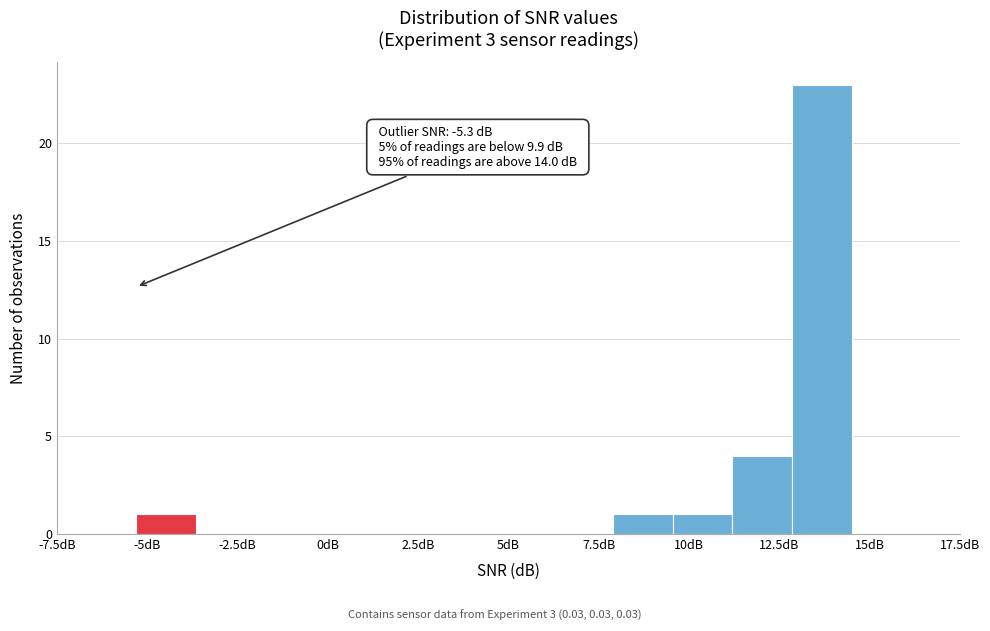

Around what value on the x-axis is the tallest bar? Give the approximate position of its centre, as read against the axis.

13.5